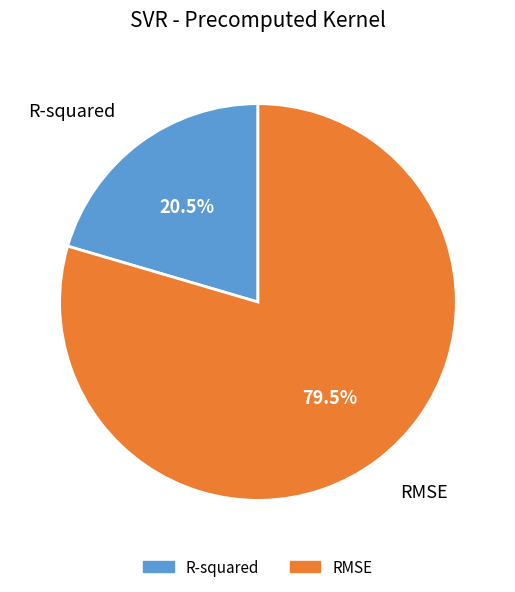

Rank the categories by value from highest to lowest.

RMSE, R-squared